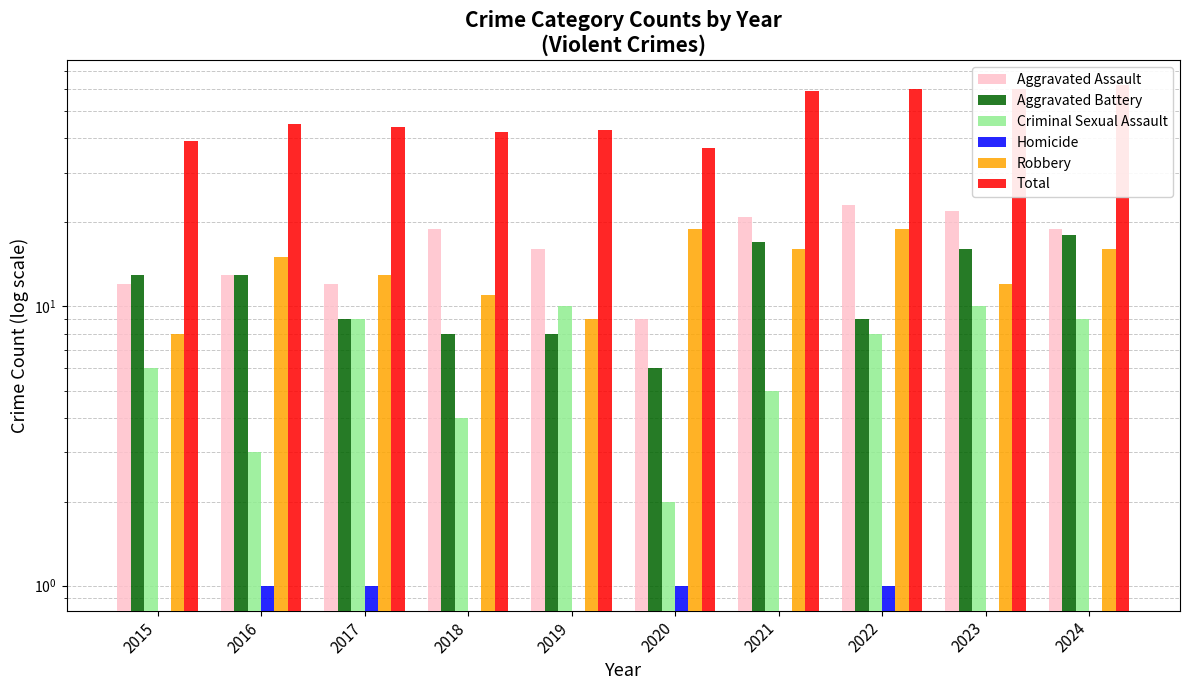

Which series has the largest range (max minus min)?

Total